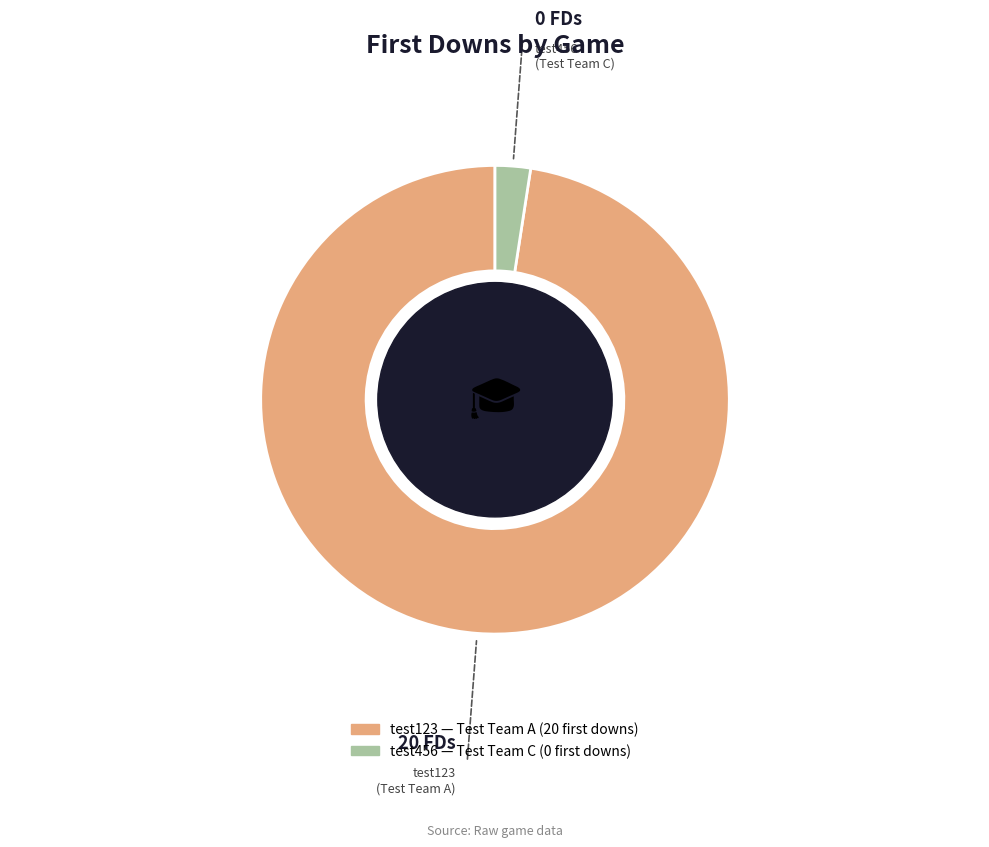

Is it true that test456 is 13% of the pie?

False